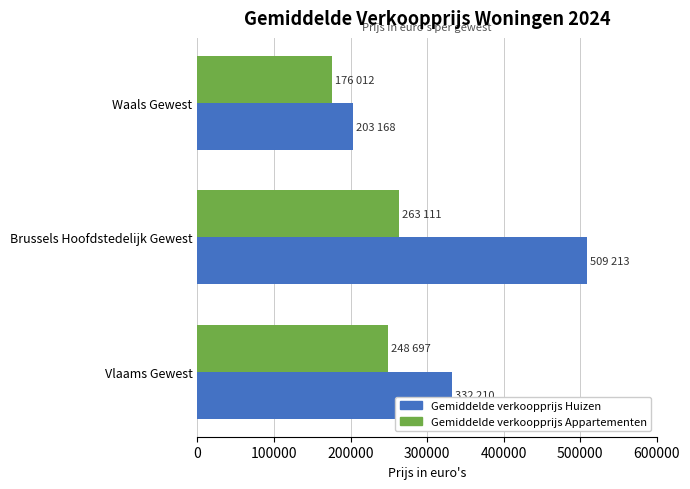

Is it true that Gemiddelde verkoopprijs Appartementen equals 176012.0 at Waals Gewest?

True